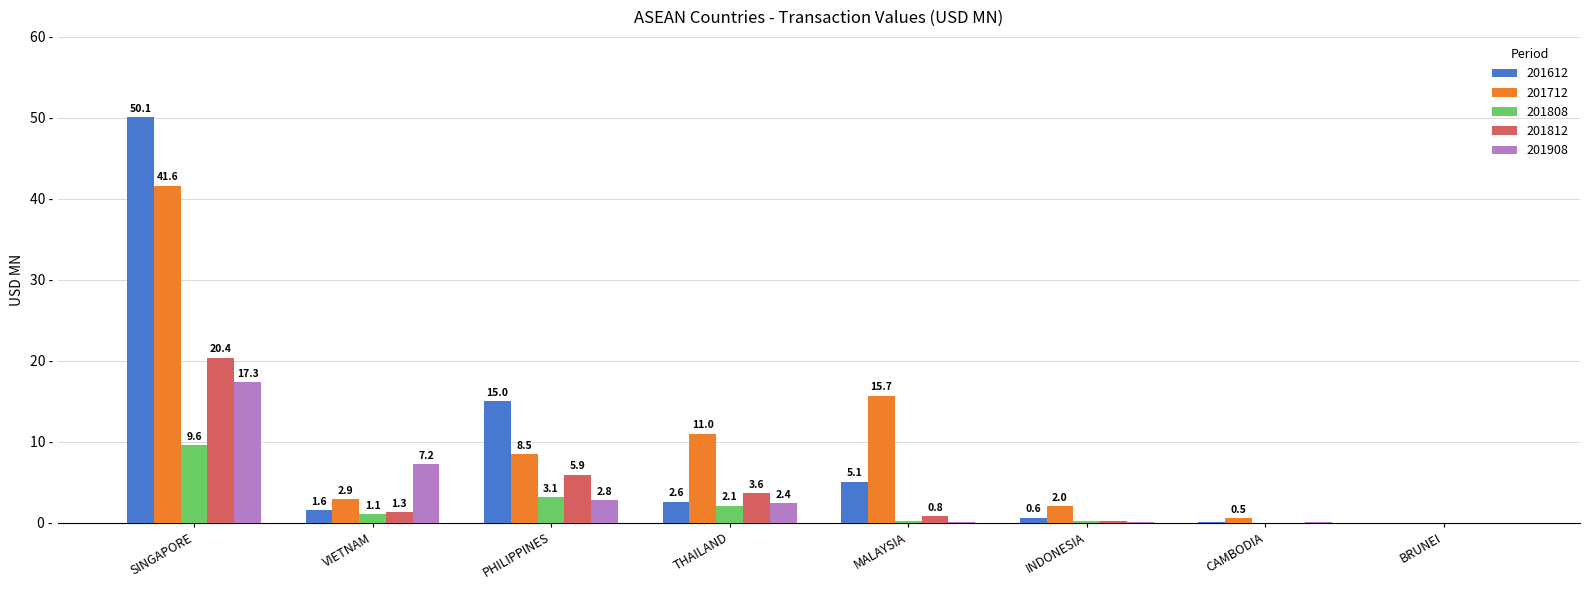

At which label is 201712 closest to 20?

MALAYSIA